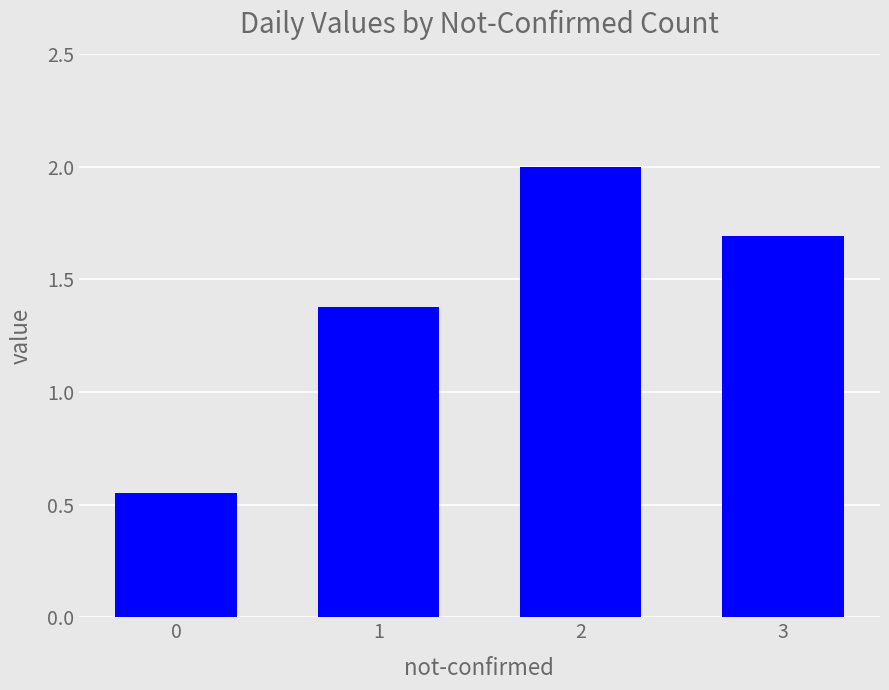

What is the value of the 4th bar from the left?

1.7